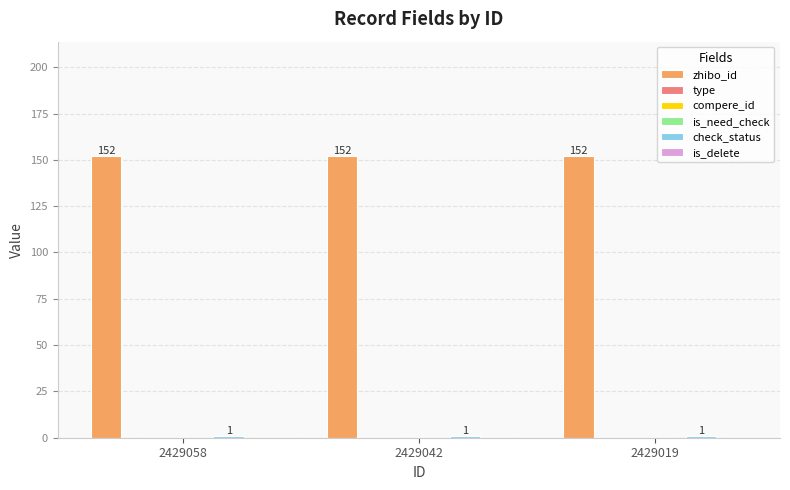

At 2429042, list the series in order from smallest to largest.

type, compere_id, is_need_check, is_delete, check_status, zhibo_id